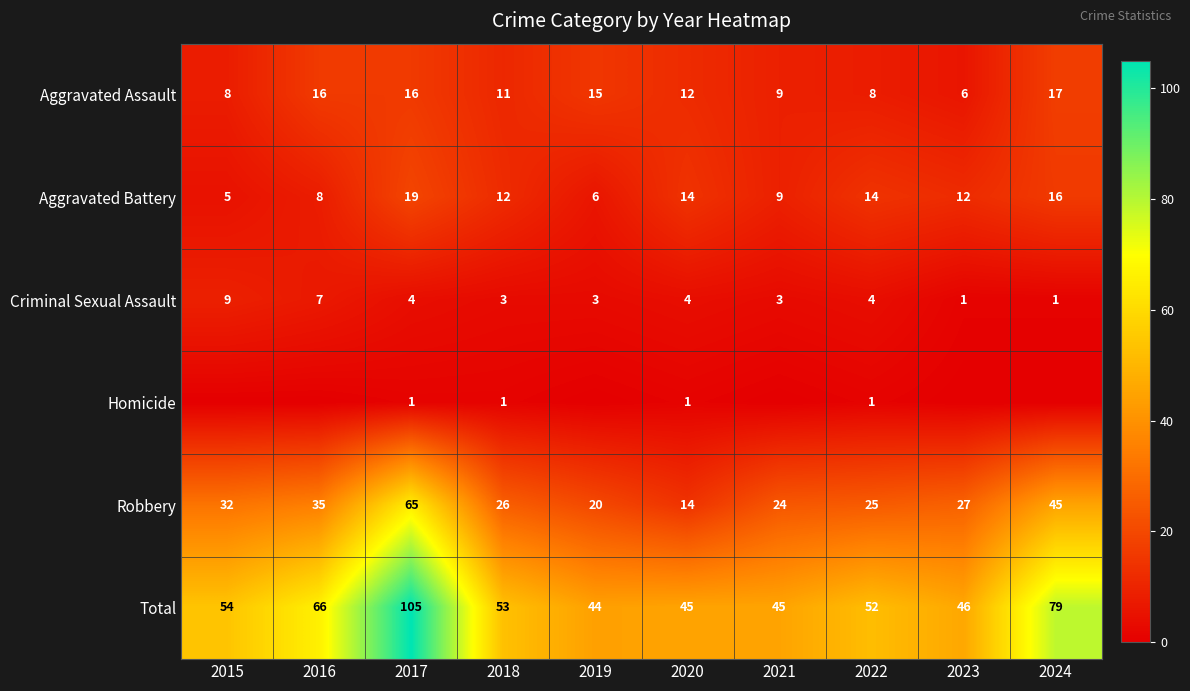

Is the value of Homicide at 2017 greater than the value of Robbery at 2018?

No